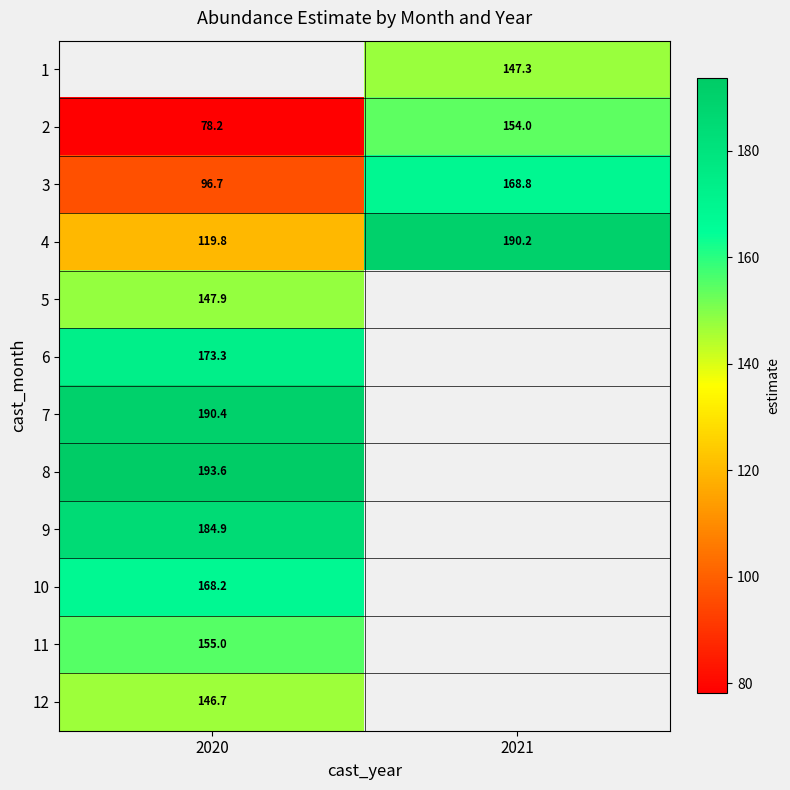

The 12 series shows 30.4 at 2020. True or false?

False